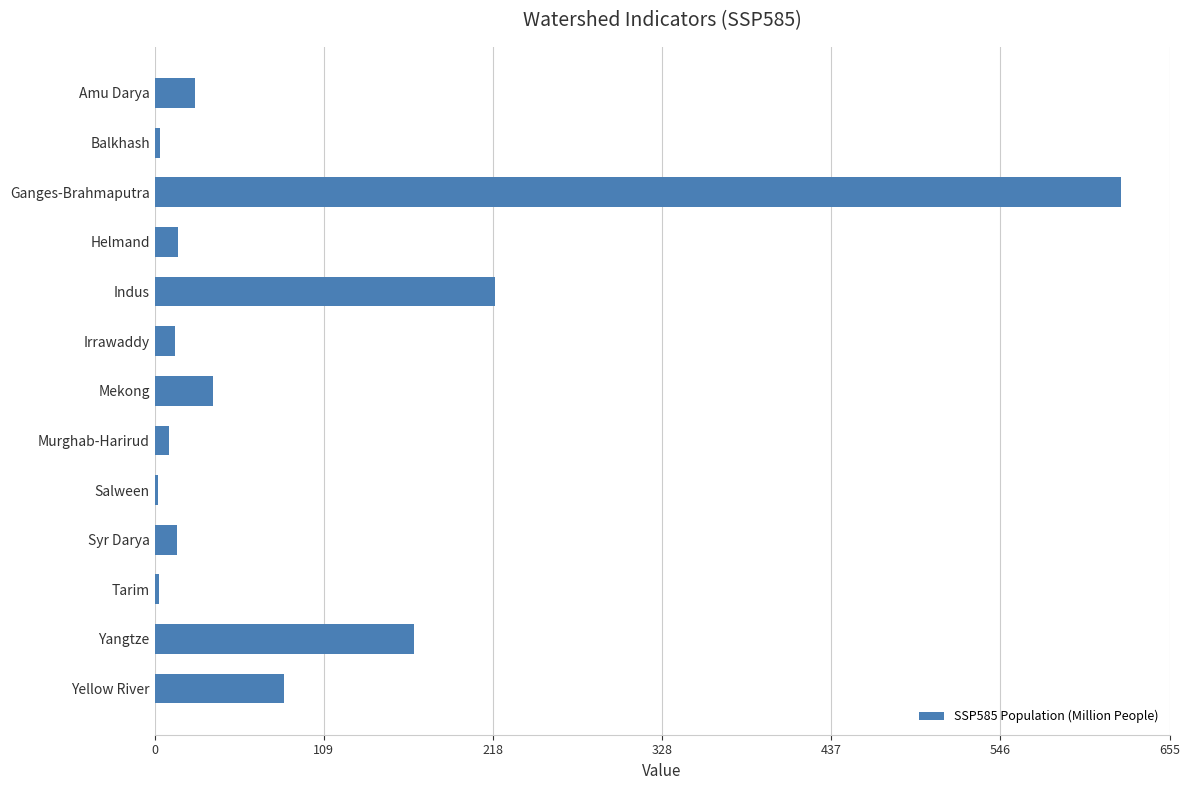

At which category does the chart reach its peak across all series?

Ganges-Brahmaputra